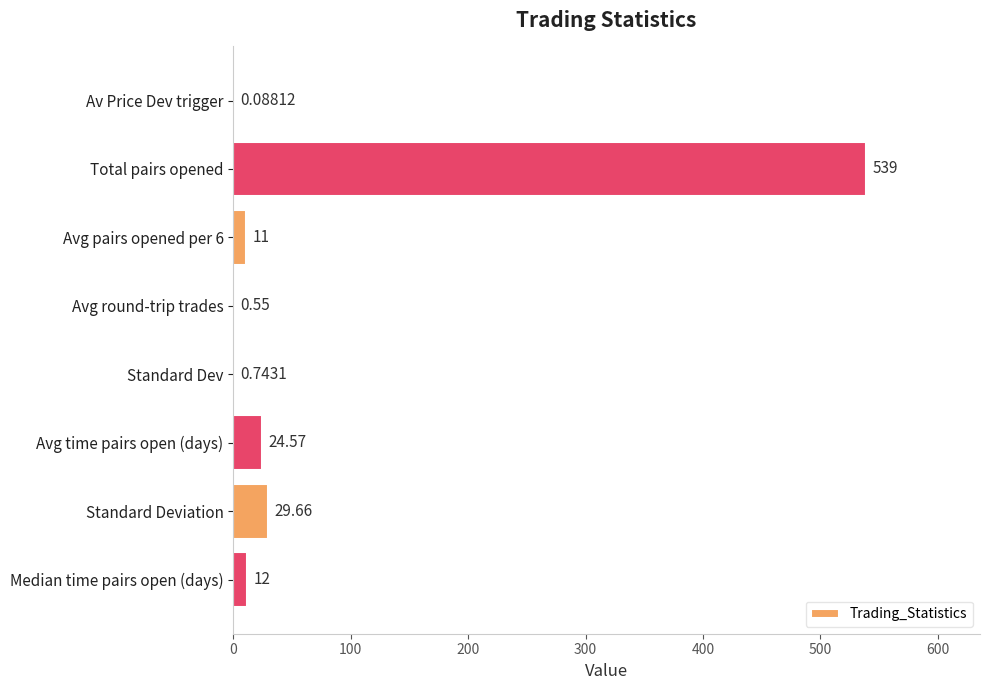

At which label is the value closest to 269?

Standard Deviation